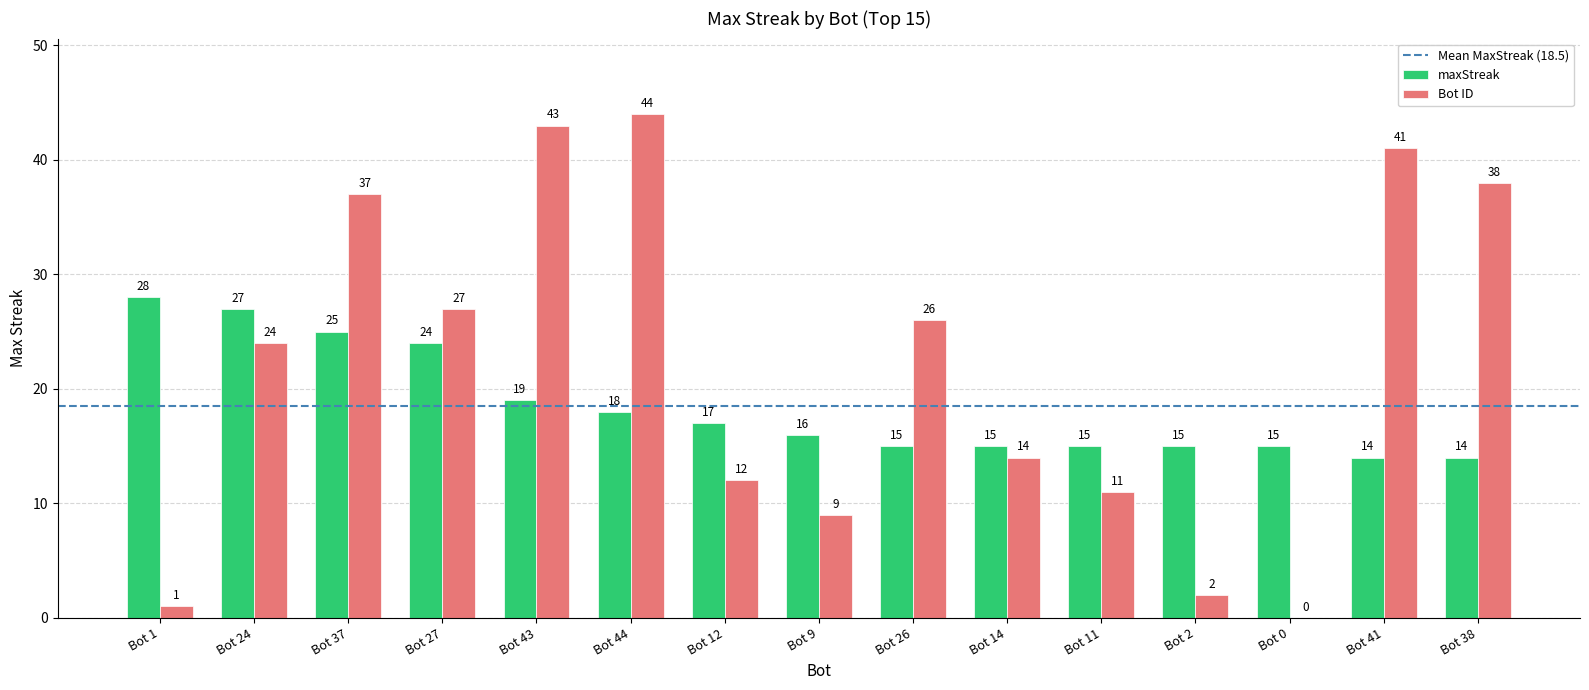

How many groups of bars are there?

15